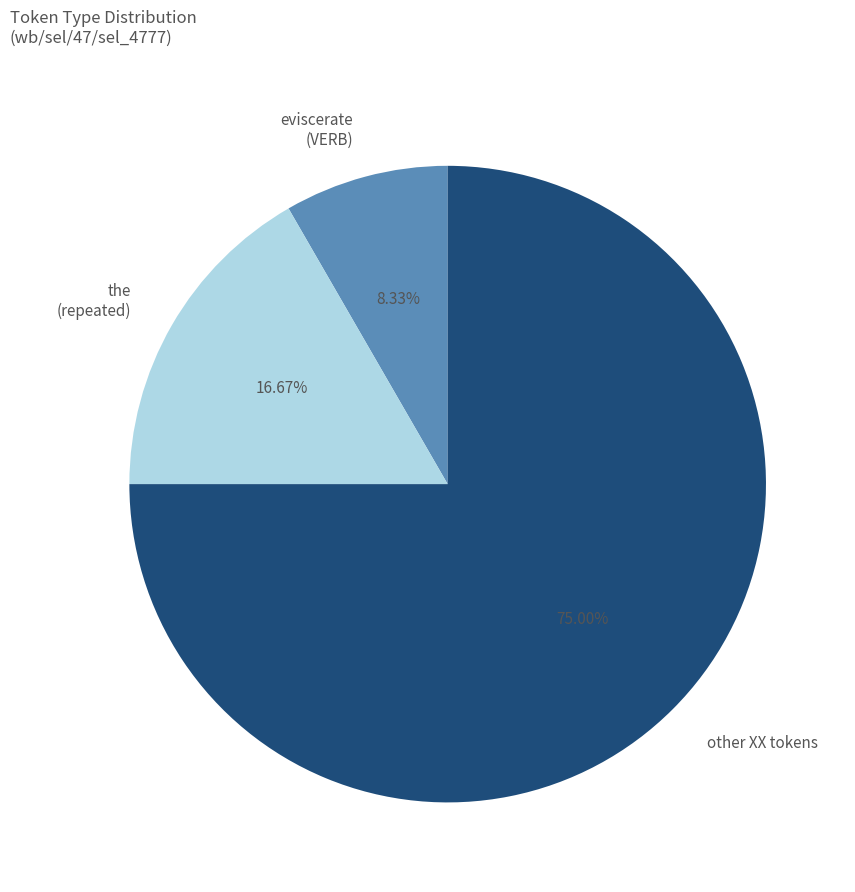

How many slices are in this pie chart?

3